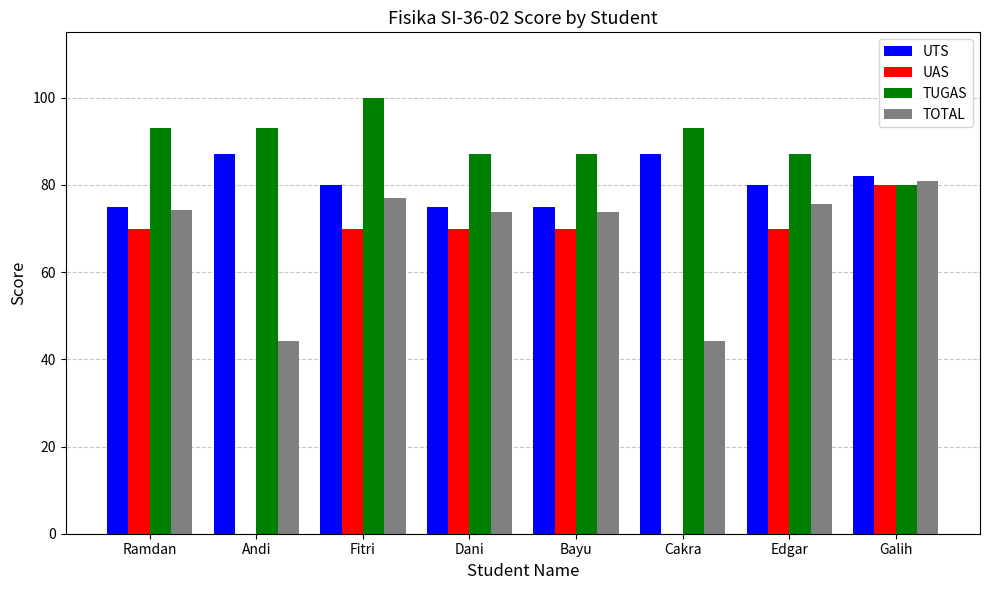

Reading left to right, list all the values displayed in this chart.

UTS: Ramdan=75.0	Andi=87.0	Fitri=80.0	Dani=75.0	Bayu=75.0	Cakra=87.0	Edgar=80.0	Galih=82.0
UAS: Ramdan=70.0	Andi=0.0	Fitri=70.0	Dani=70.0	Bayu=70.0	Cakra=0.0	Edgar=70.0	Galih=80.0
TUGAS: Ramdan=93.0	Andi=93.0	Fitri=100.0	Dani=87.0	Bayu=87.0	Cakra=93.0	Edgar=87.0	Galih=80.0
TOTAL: Ramdan=74.3	Andi=44.1	Fitri=77.0	Dani=73.7	Bayu=73.7	Cakra=44.1	Edgar=75.7	Galih=80.8